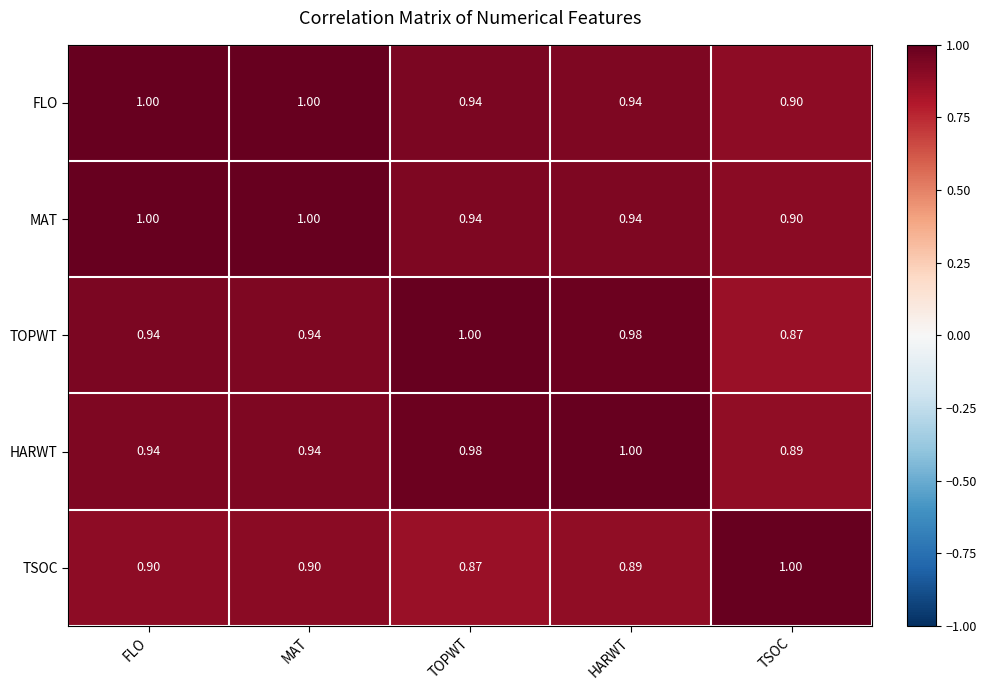

At which label is TOPWT closest to 0?

TSOC